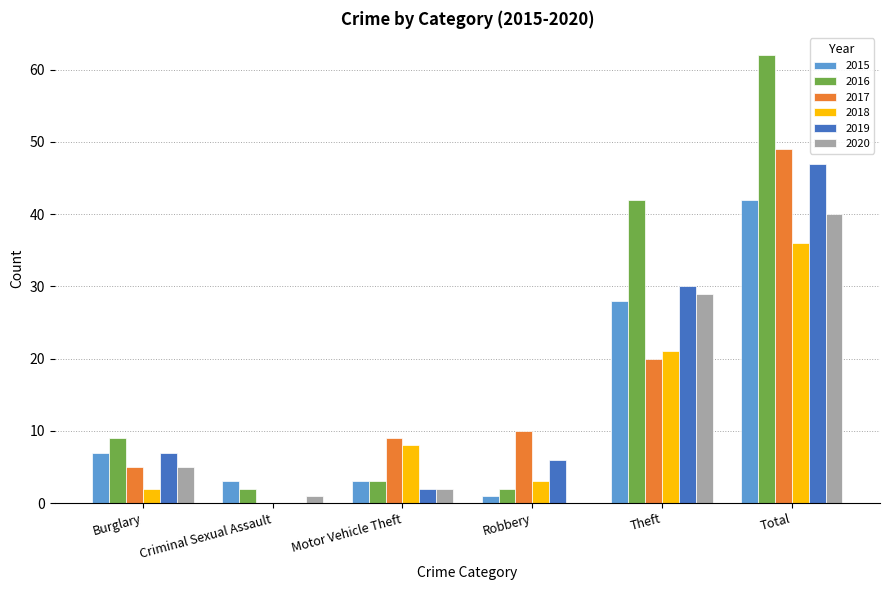

What is the sum of the 2020 values at Total and Motor Vehicle Theft?

42